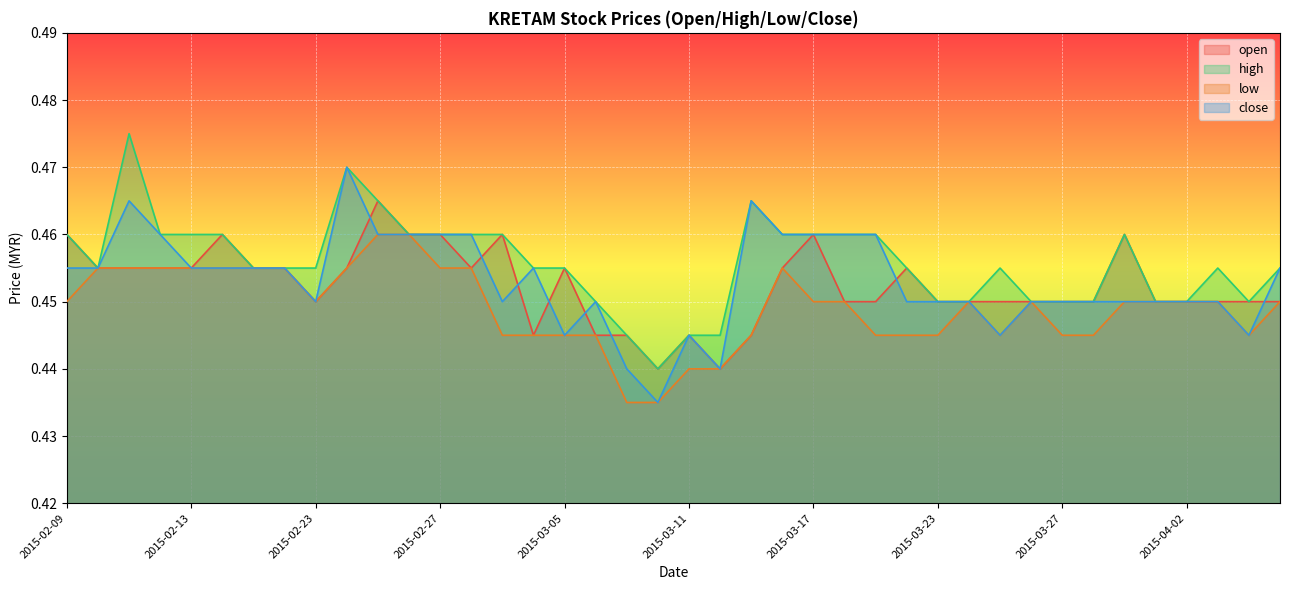

How many lines are shown in the chart?

4